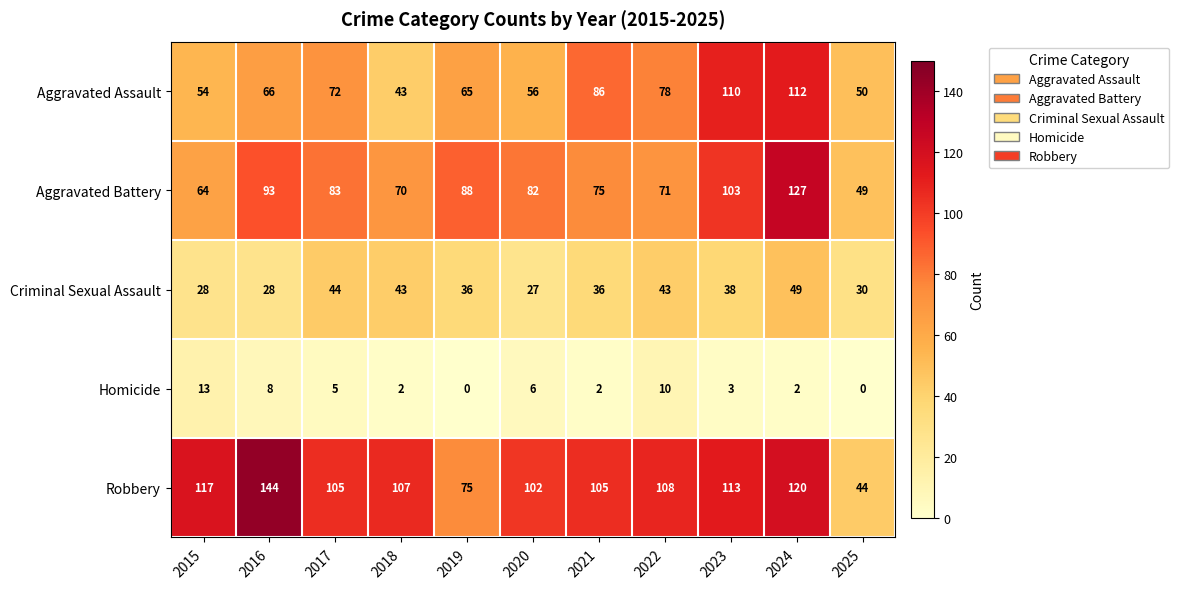

What is the sum of the Homicide values at 2024 and 2021?

4